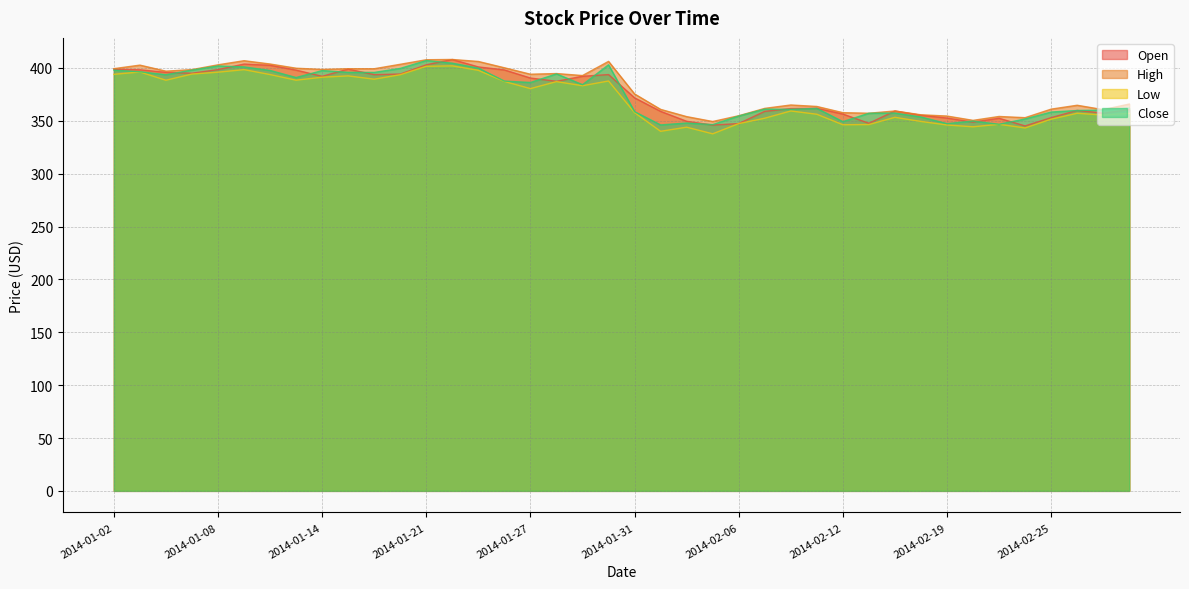

True or false: High has more than 0 interior local peaks.

True